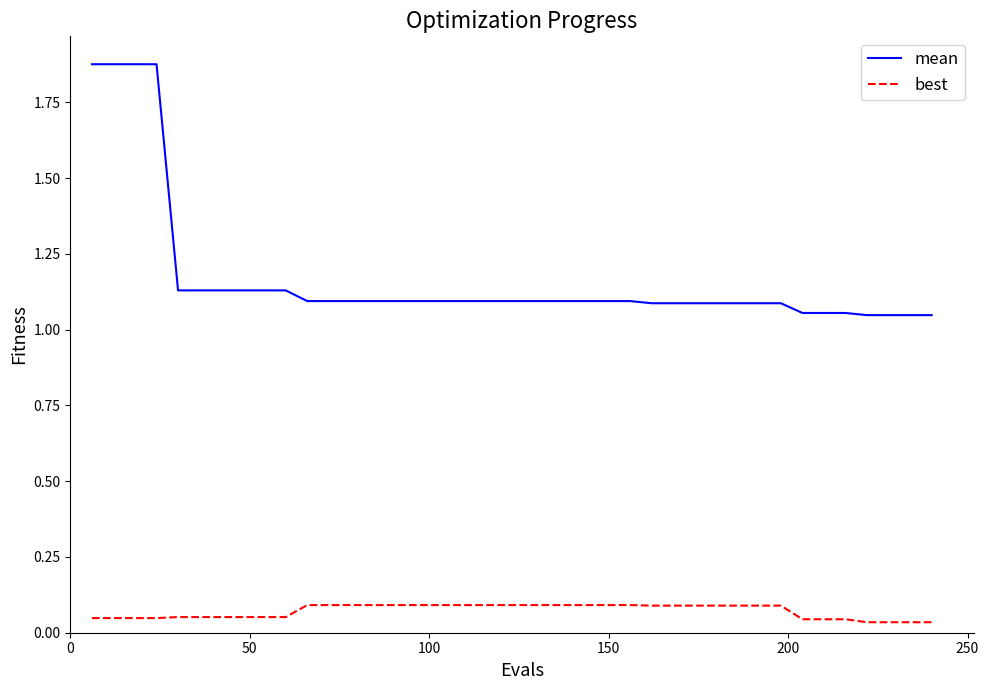

Rank the series by their average value, from lowest to highest.

best, mean